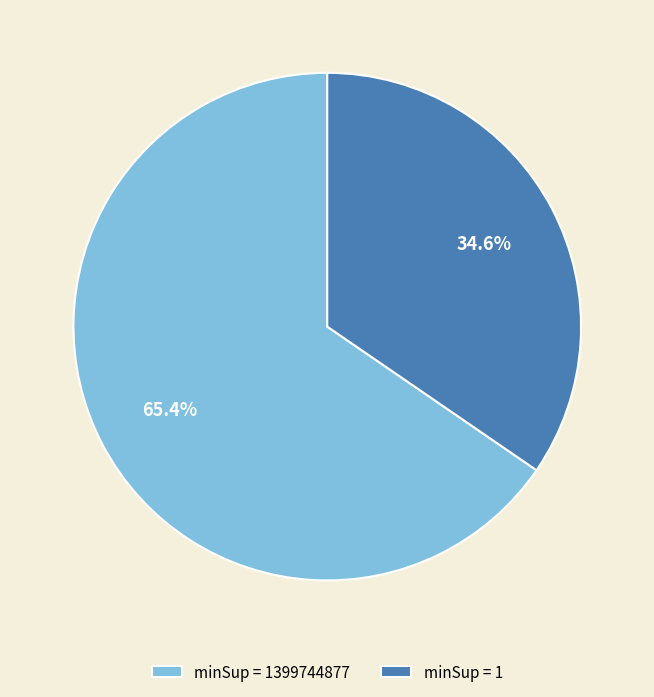

What portion of the pie excludes minSup = 1399744877?

34.6%